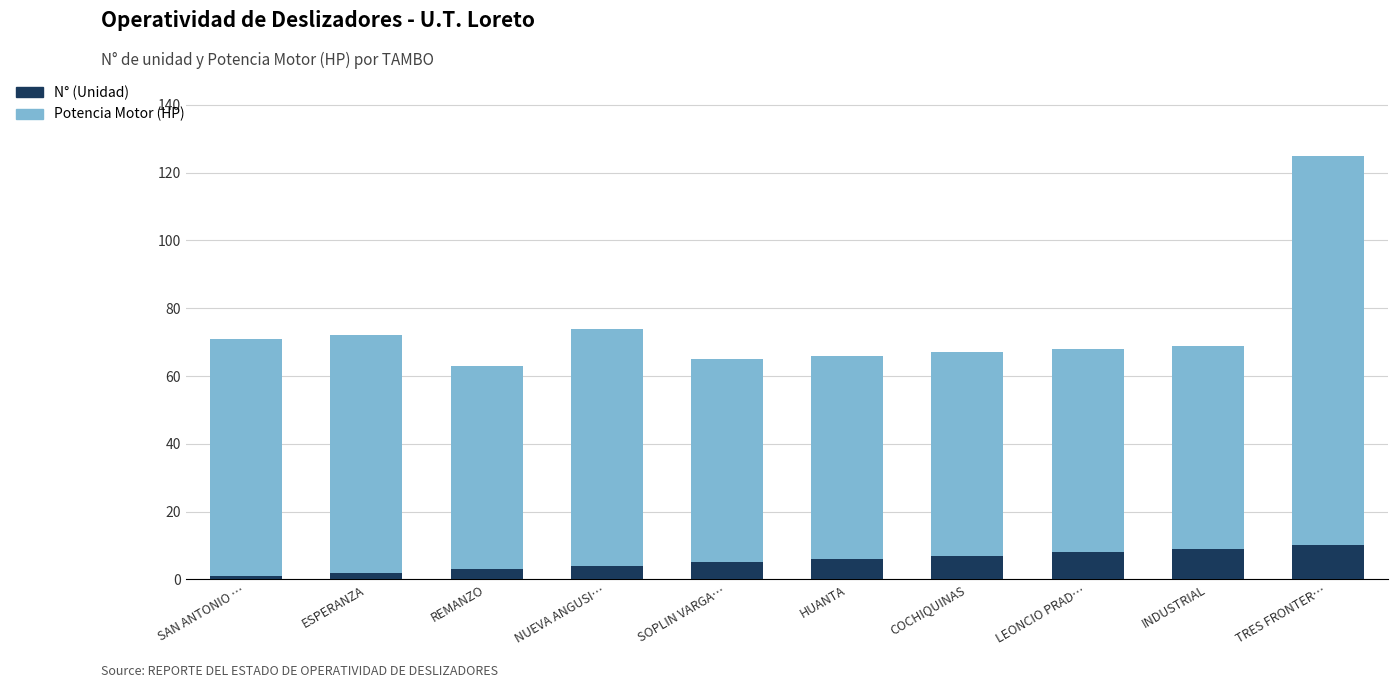

What is the maximum value for N° (Unidad)?

10